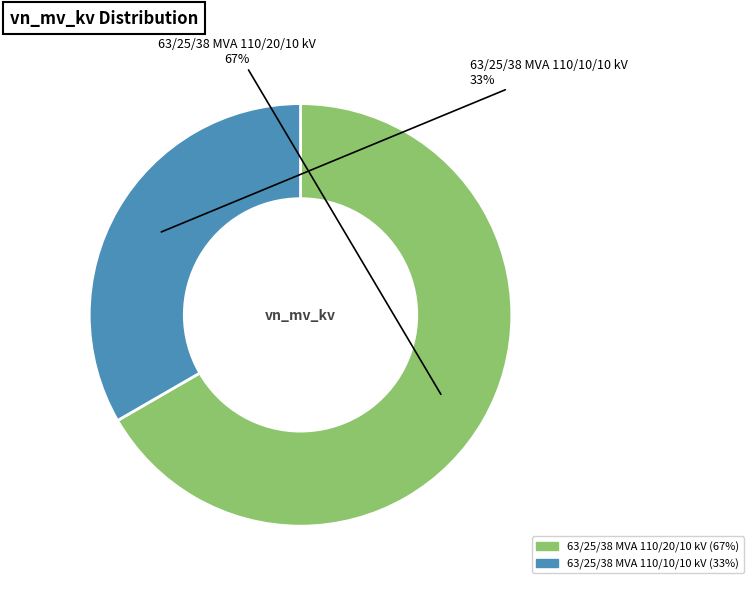

What is the smallest slice in the pie chart?

63/25/38 MVA 110/10/10 kV